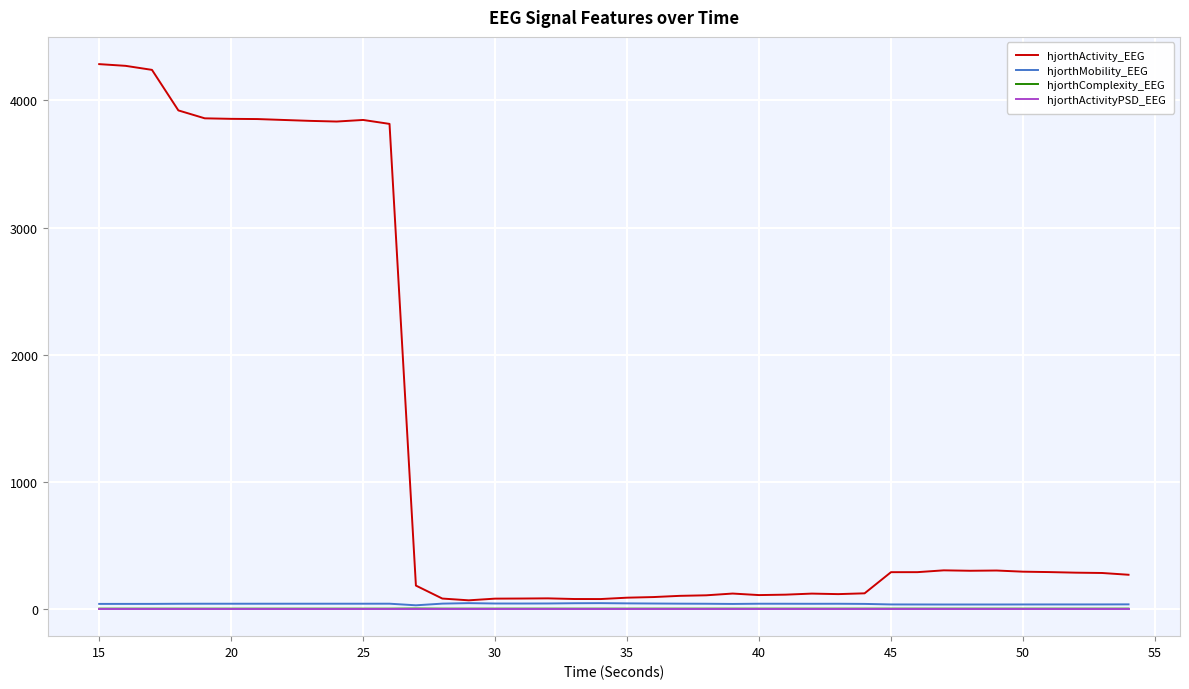

Which series has the largest total across all categories?

hjorthActivity_EEG